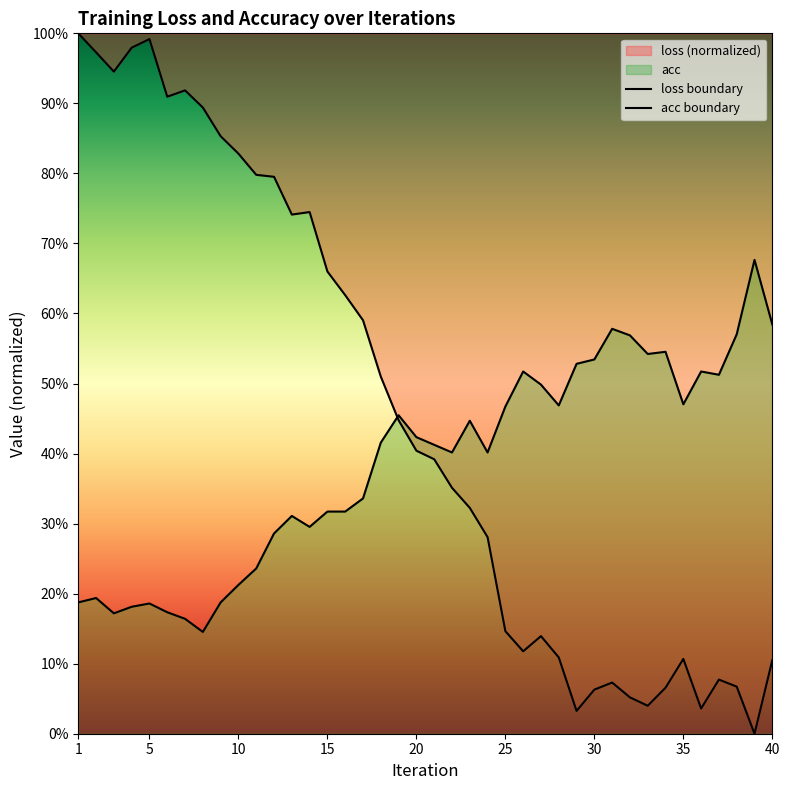

What is the average value of the acc boundary series?

0.4